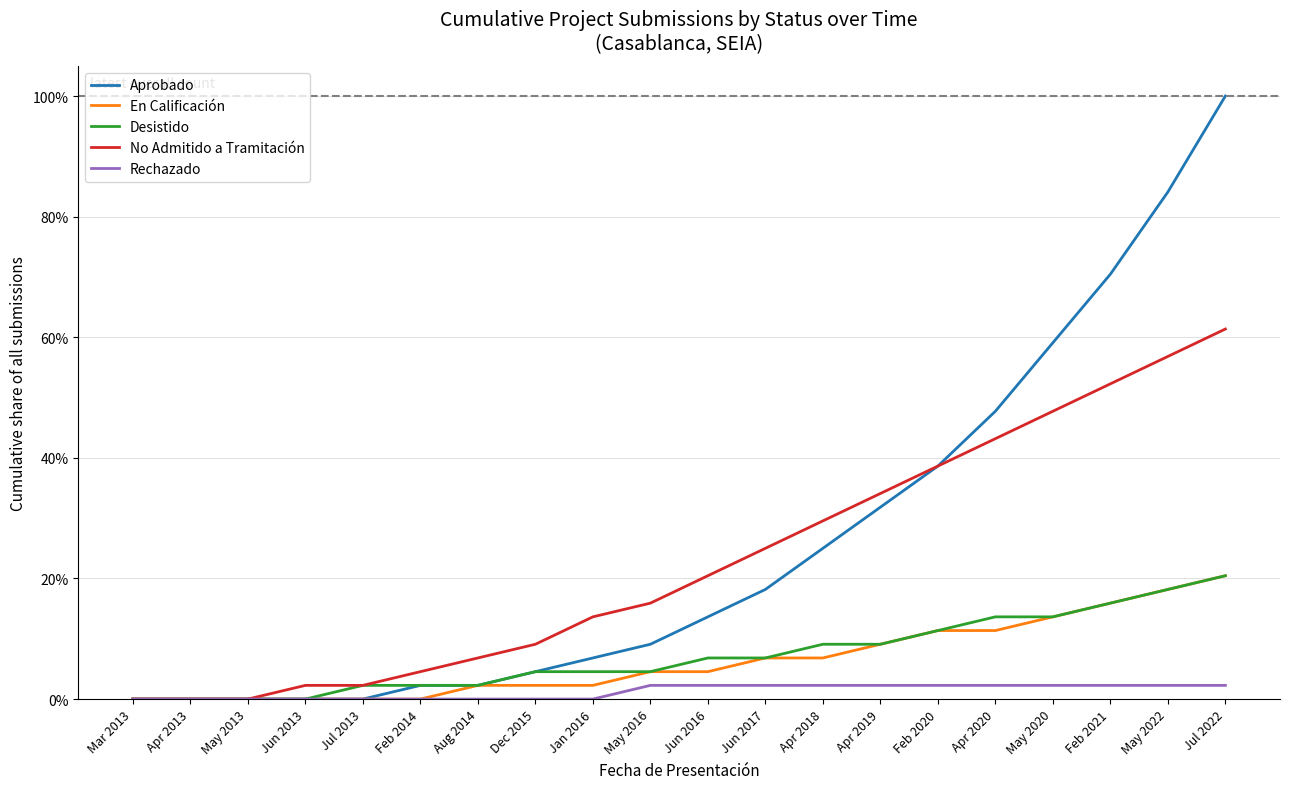

Does the chart have visible grid lines?

Yes